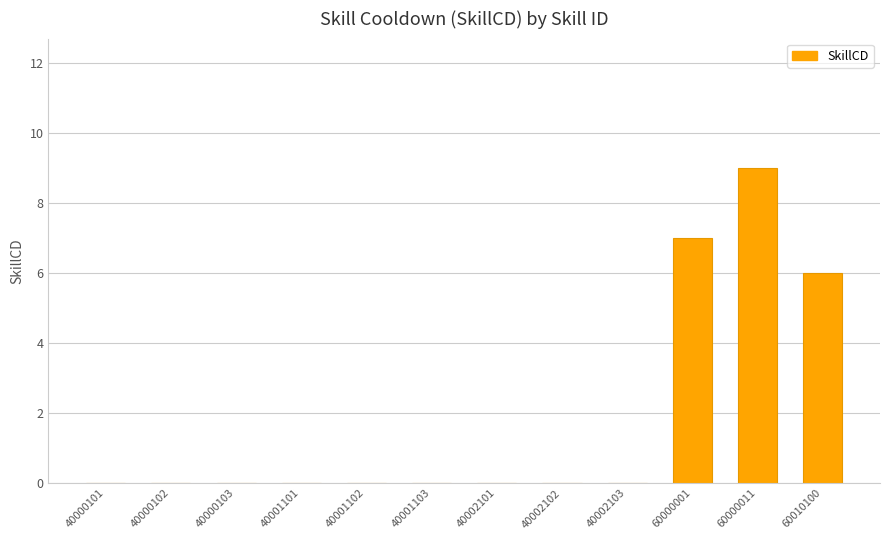

Reading left to right, transcribe all the data shown in this chart.

0	0	0	0	0	0	0	0	0	7	9	6